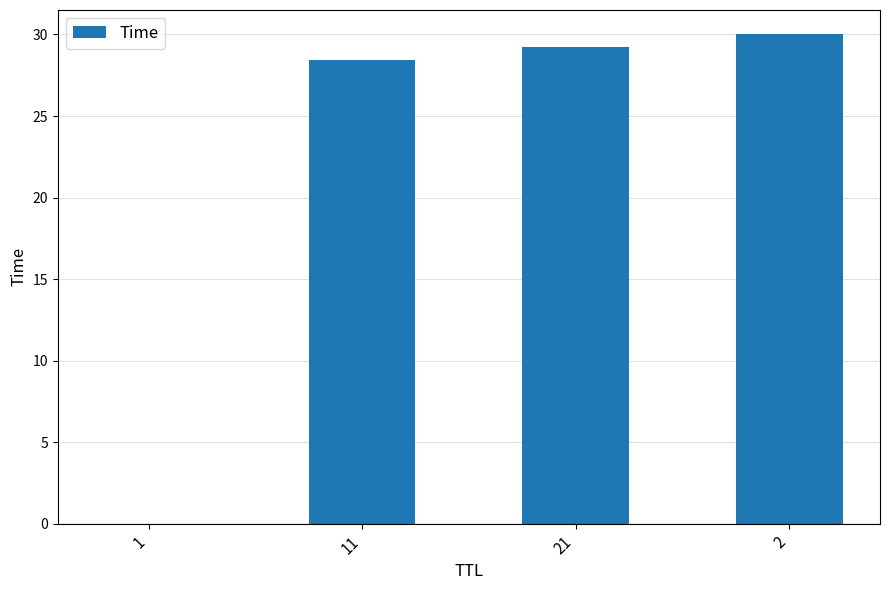

Does the chart contain stacked bars?

No